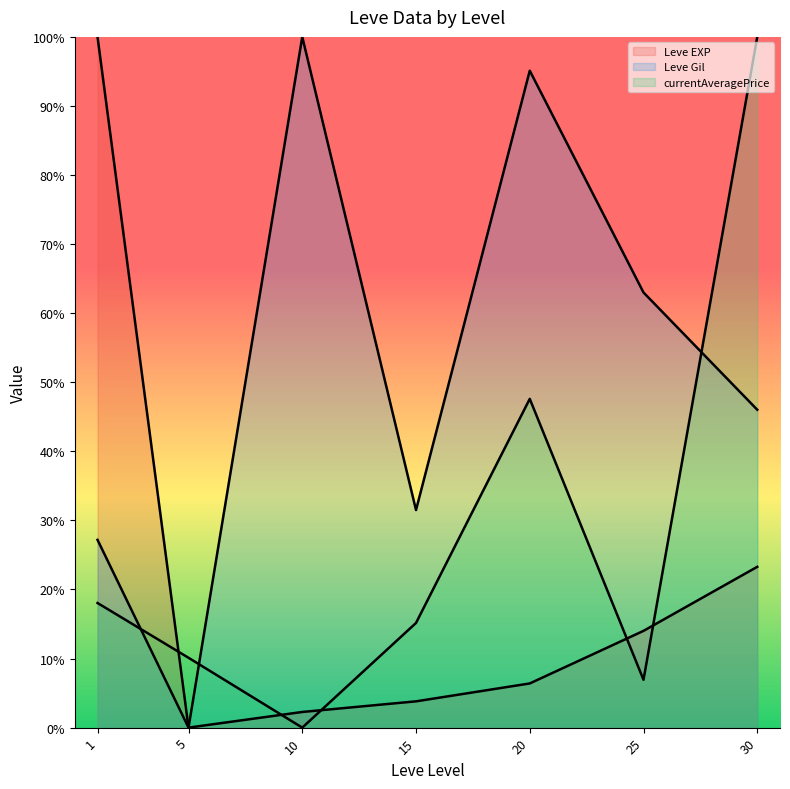

What is the total value across all series at 1?

145.2